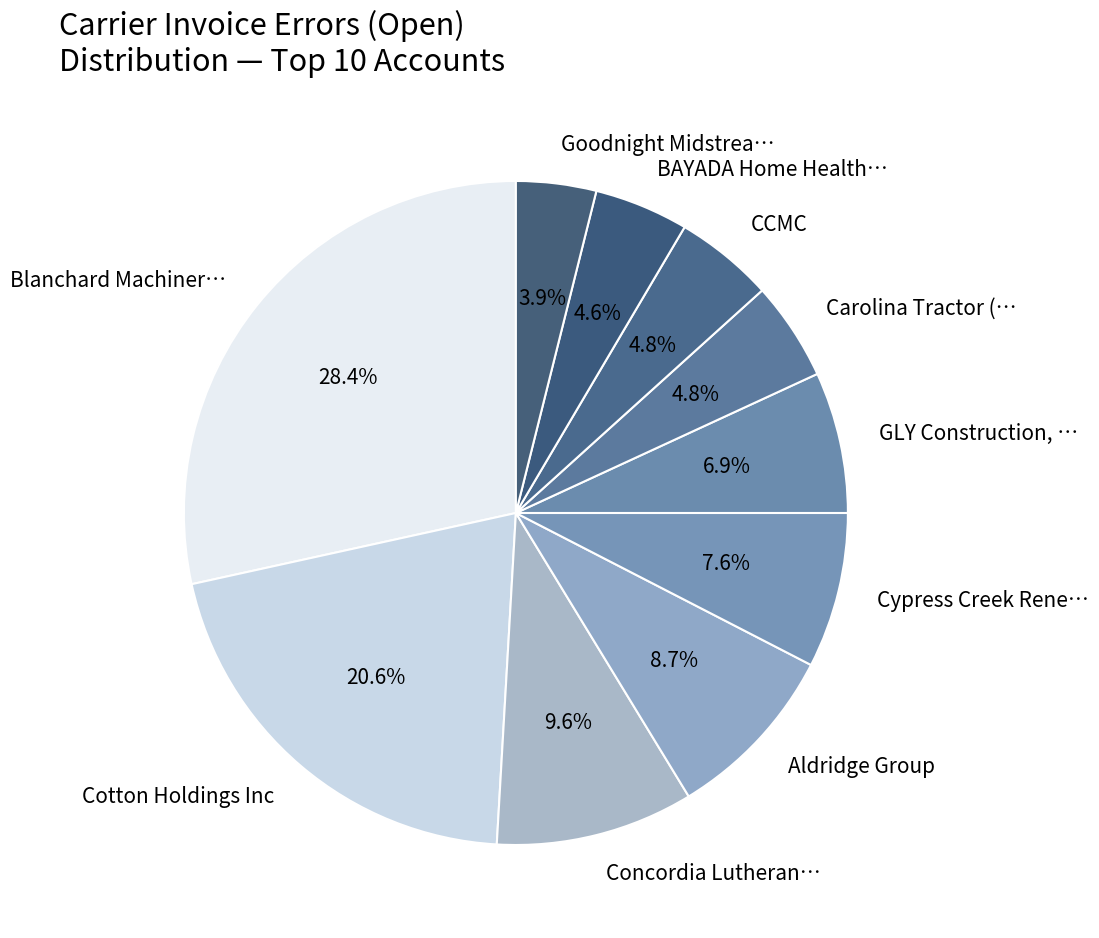

Does Carolina Tractor (… represent more than half of the total?

No